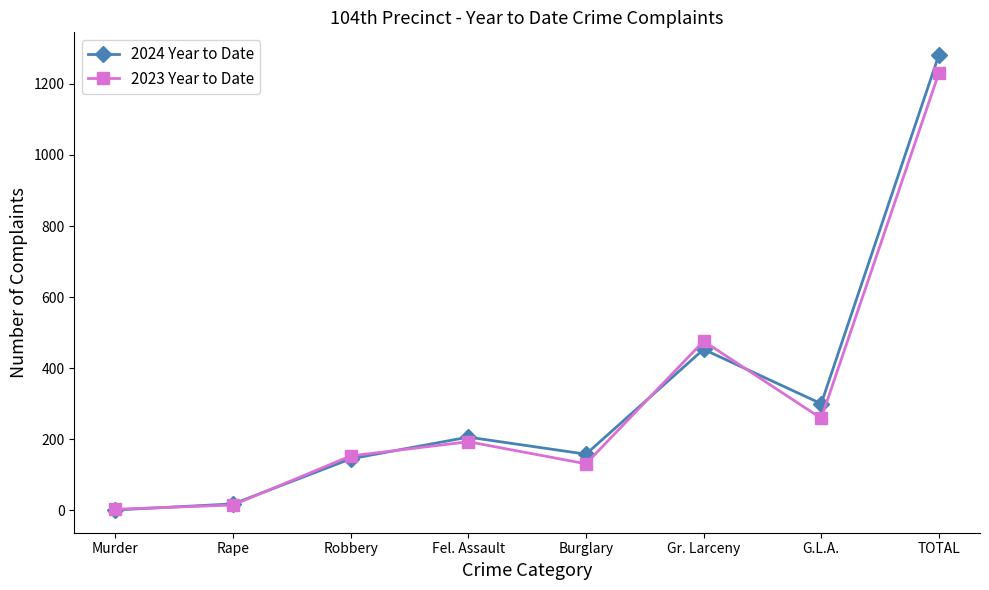

At which category is the sum across all series the highest?

TOTAL